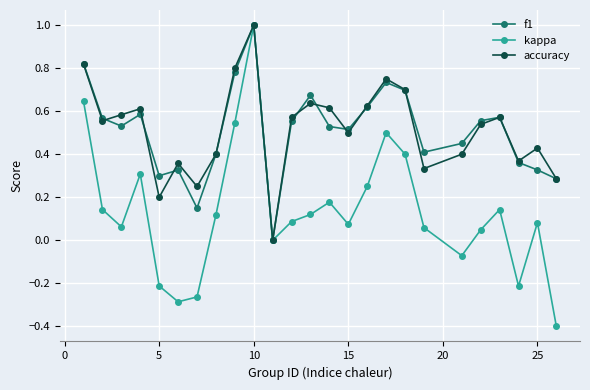

What is the greatest value displayed?

1.0